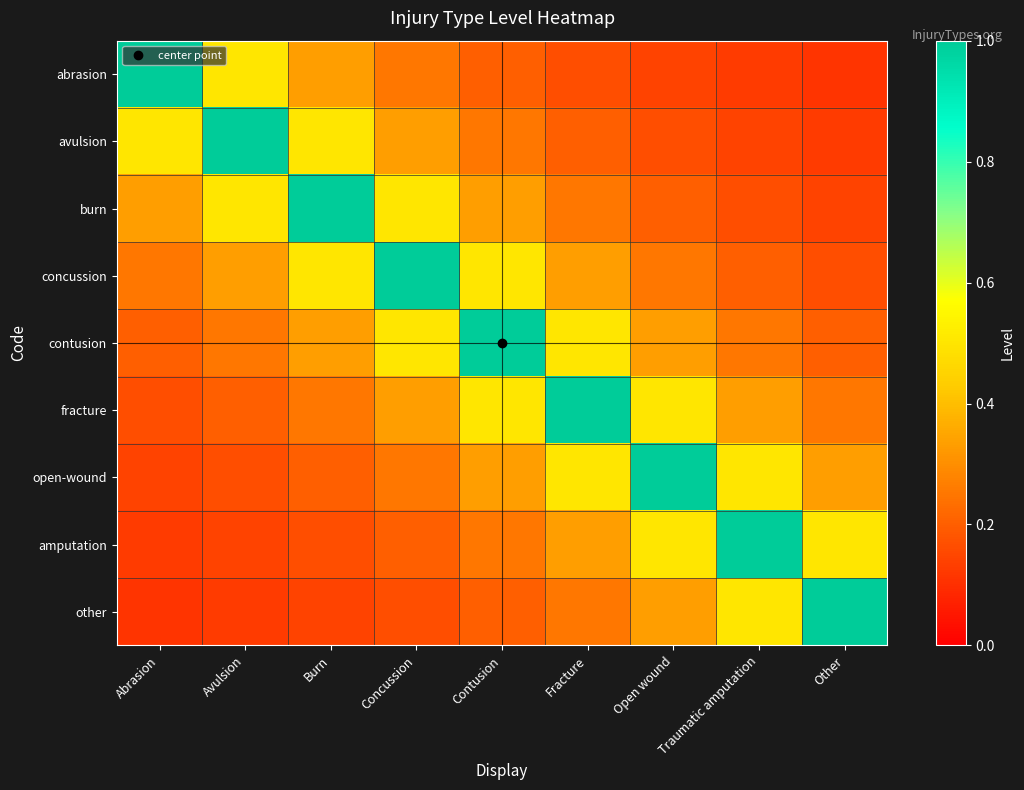

At which category is the sum across all series the highest?

Contusion